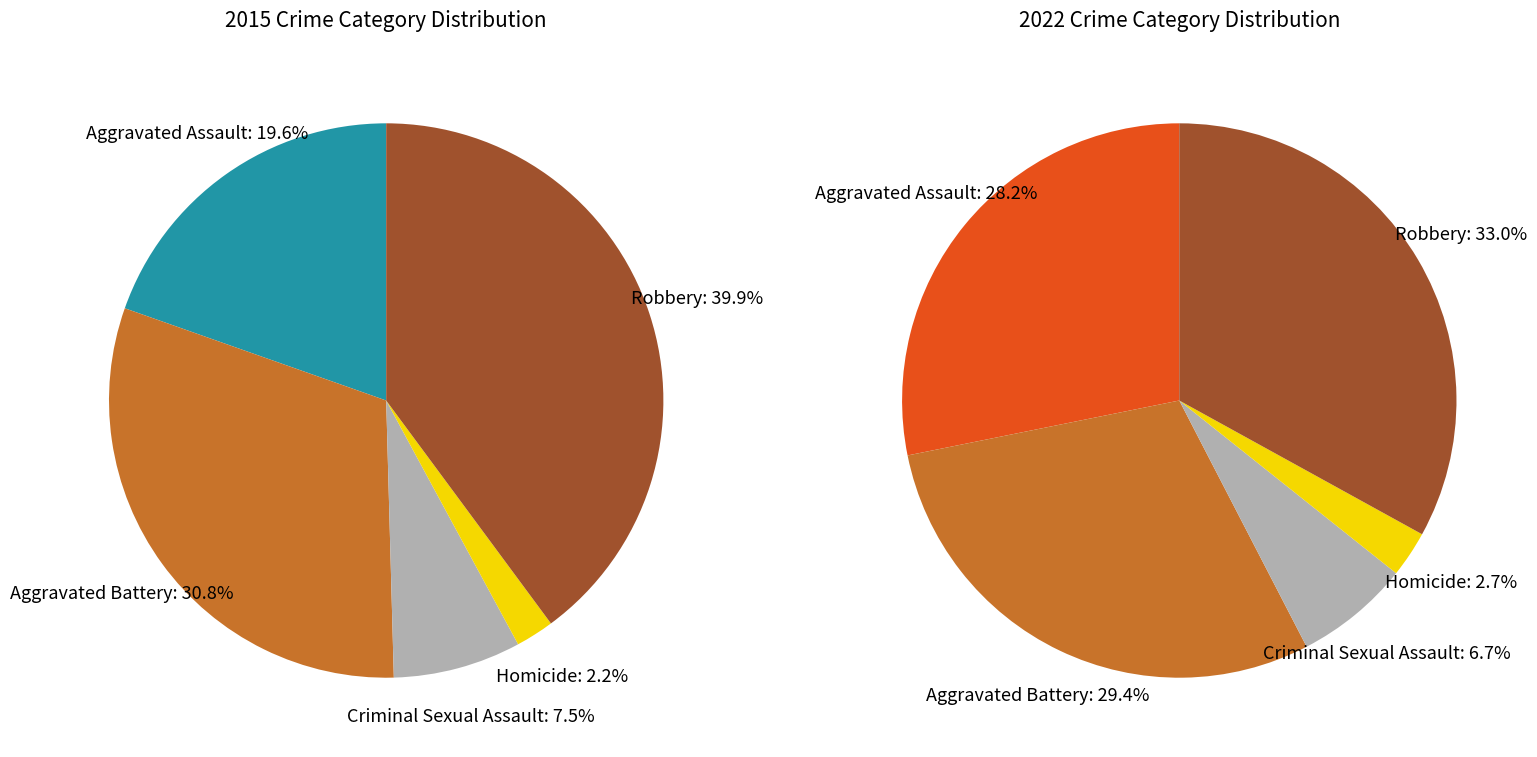

The Robbery slice represents 40% of the pie. True or false?

True